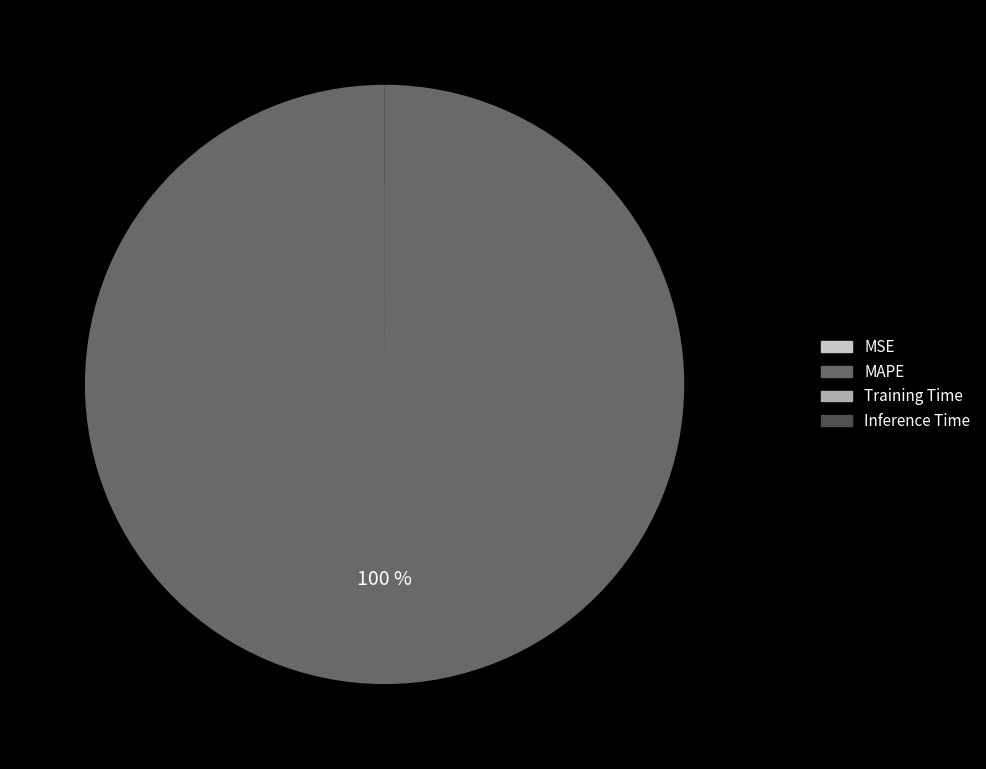

To the nearest percent, what is the average slice percentage?

25%